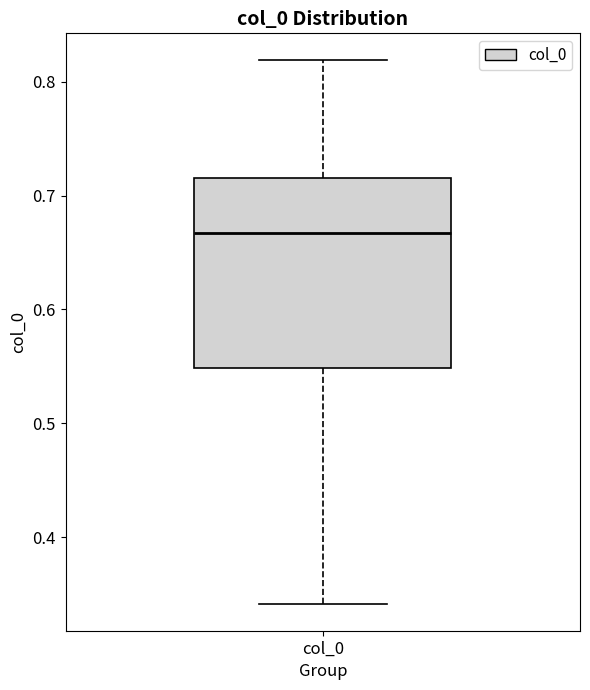

Where does the upper whisker of the box for col_0 end on the y-axis? The values are not printed on the chart, so give them approximately, as read against the axis.

0.82